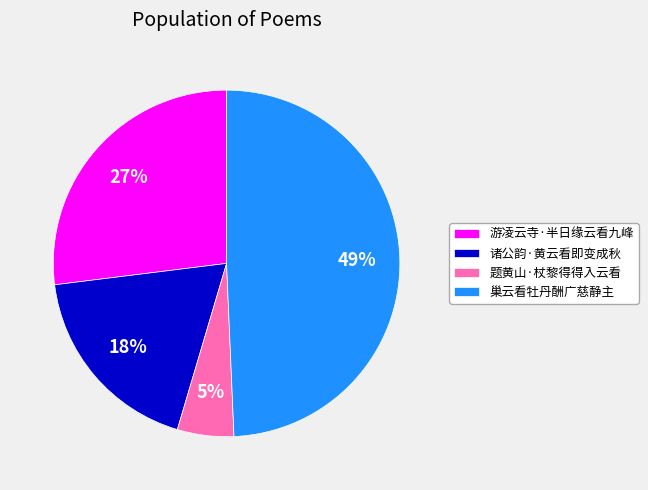

What percentage is the 诸公韵·黄云看即变成秋 slice, to the nearest percent?

18%